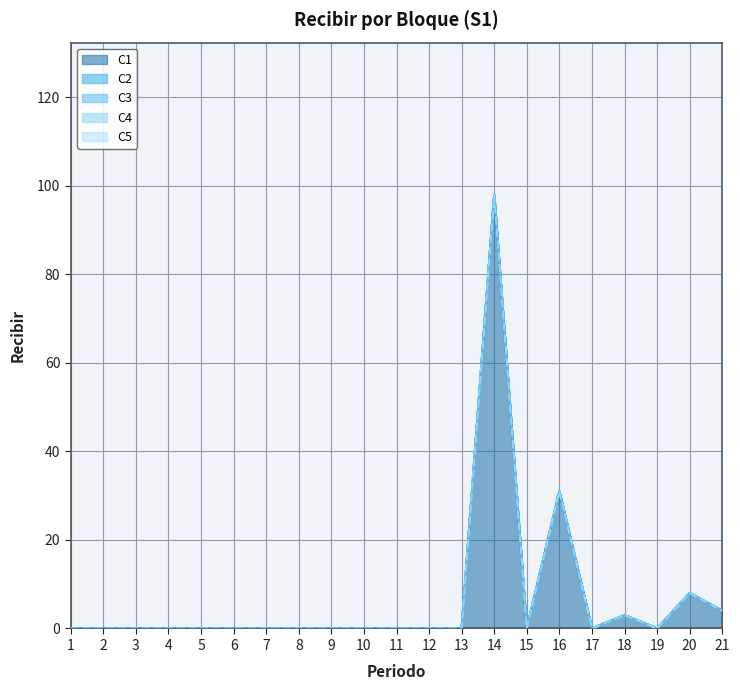

True or false: C3 and C5 intersect in this chart.

False